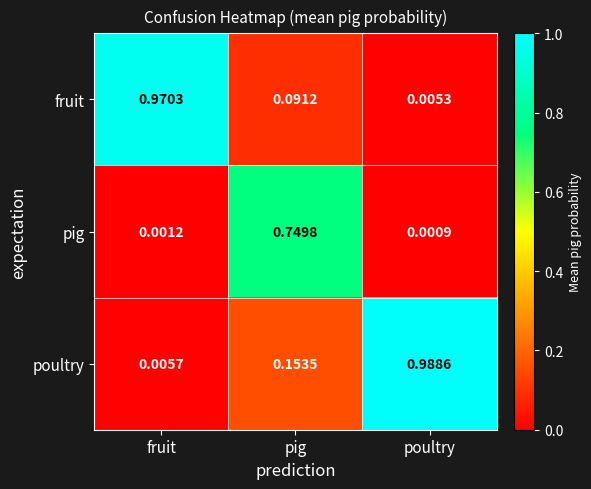

Which category has the highest value in the poultry series?

poultry